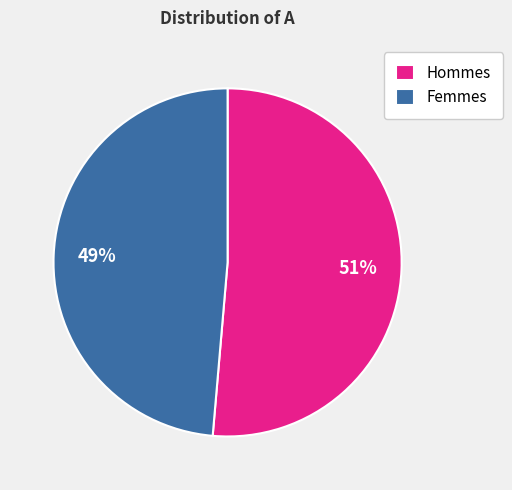

Is there a majority slice in this chart?

Yes